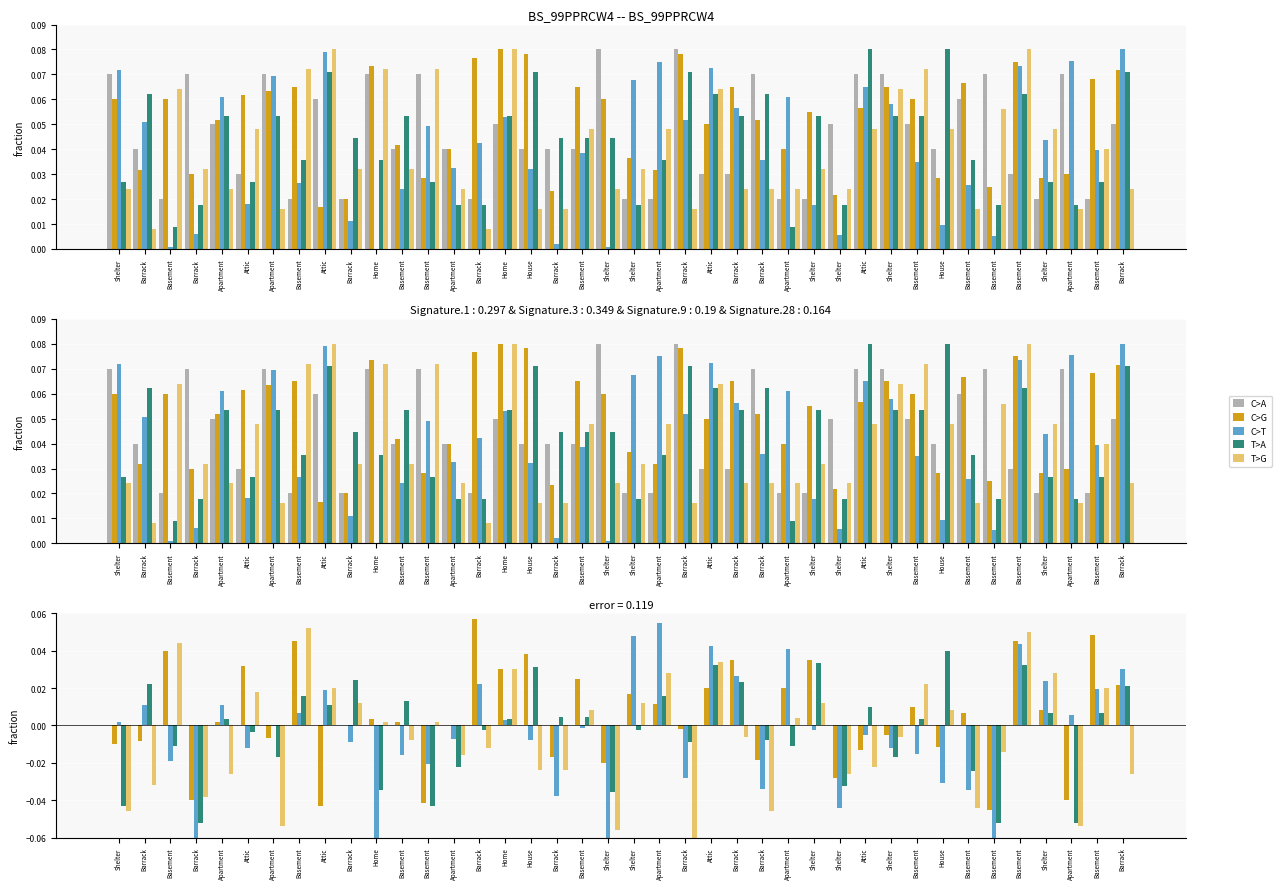

Reading left to right, transcribe all the data shown in this chart.

C>A: 0.0	0.0	0.0	0.0	0.0	0.0	0.0	0.0	0.0	0.0	0.0	0.0	0.0	0.0	0.0	0.0	0.0	0.0	0.0	0.0	0.0	0.0	0.0	0.0	0.0	0.0	0.0	0.0	0.0	0.0	0.0	0.0	0.0	0.0	0.0	0.0	0.0	0.0	0.0	0.0
C>G: -0.0	-0.0	0.0	-0.0	0.0	0.0	-0.0	0.0	-0.0	0.0	0.0	0.0	-0.0	0.0	0.1	0.0	0.0	-0.0	0.0	-0.0	0.0	0.0	-0.0	0.0	0.0	-0.0	0.0	0.0	-0.0	-0.0	-0.0	0.0	-0.0	0.0	-0.0	0.0	0.0	-0.0	0.0	0.0
C>T: 0.0	0.0	-0.0	-0.1	0.0	-0.0	-0.0	0.0	0.0	-0.0	-0.1	-0.0	-0.0	-0.0	0.0	0.0	-0.0	-0.0	-0.0	-0.1	0.0	0.1	-0.0	0.0	0.0	-0.0	0.0	-0.0	-0.0	-0.0	-0.0	-0.0	-0.0	-0.0	-0.1	0.0	0.0	0.0	0.0	0.0
T>A: -0.0	0.0	-0.0	-0.1	0.0	-0.0	-0.0	0.0	0.0	0.0	-0.0	0.0	-0.0	-0.0	-0.0	0.0	0.0	0.0	0.0	-0.0	-0.0	0.0	-0.0	0.0	0.0	-0.0	-0.0	0.0	-0.0	0.0	-0.0	0.0	0.0	-0.0	-0.1	0.0	0.0	-0.1	0.0	0.0
T>G: -0.0	-0.0	0.0	-0.0	-0.0	0.0	-0.1	0.1	0.0	0.0	0.0	-0.0	0.0	-0.0	-0.0	0.0	-0.0	-0.0	0.0	-0.1	0.0	0.0	-0.1	0.0	-0.0	-0.0	0.0	0.0	-0.0	-0.0	-0.0	0.0	0.0	-0.0	-0.0	0.1	0.0	-0.1	0.0	-0.0